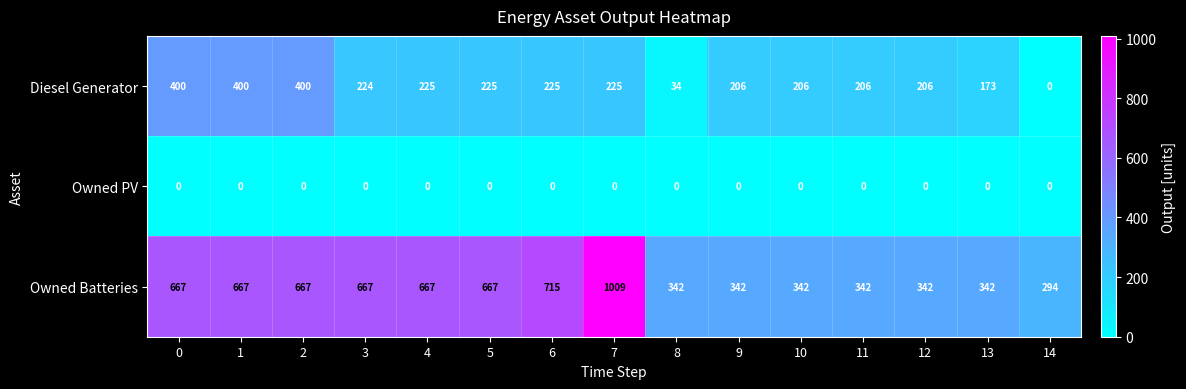

True or false: Owned Batteries has a value of 474 at 10.

False